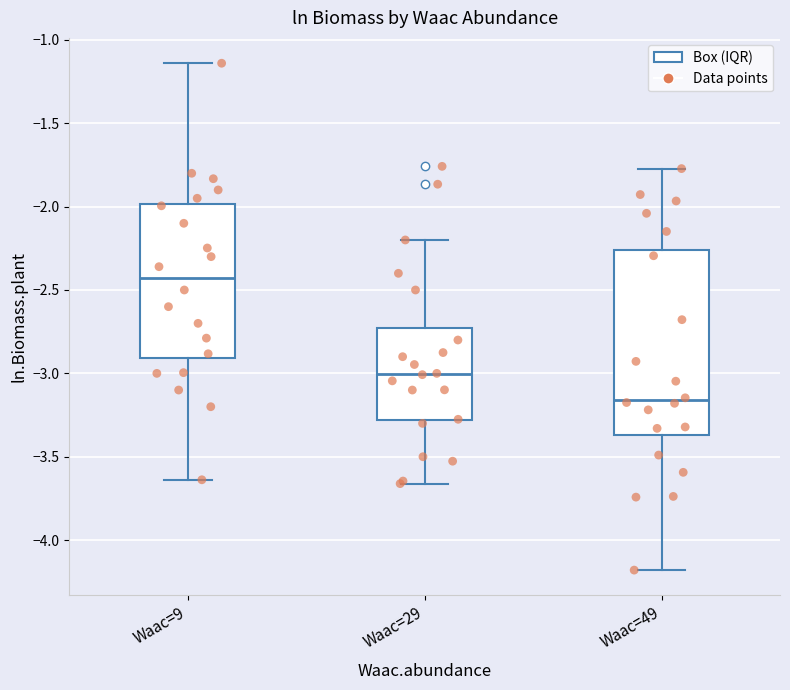

Reading left to right, transcribe this box plot: for each box, give where its median line is, the range the box spans, and where its two whiskers end, as read against the y-axis. The values are not printed on the chart, so give them approximately, as read against the axis.

Waac=9: median -2.45, box -2.90 to -2.00, whiskers -3.65 to -1.15
Waac=29: median -3.00, box -3.30 to -2.70, whiskers -3.65 to -2.20
Waac=49: median -3.15, box -3.35 to -2.25, whiskers -4.20 to -1.75